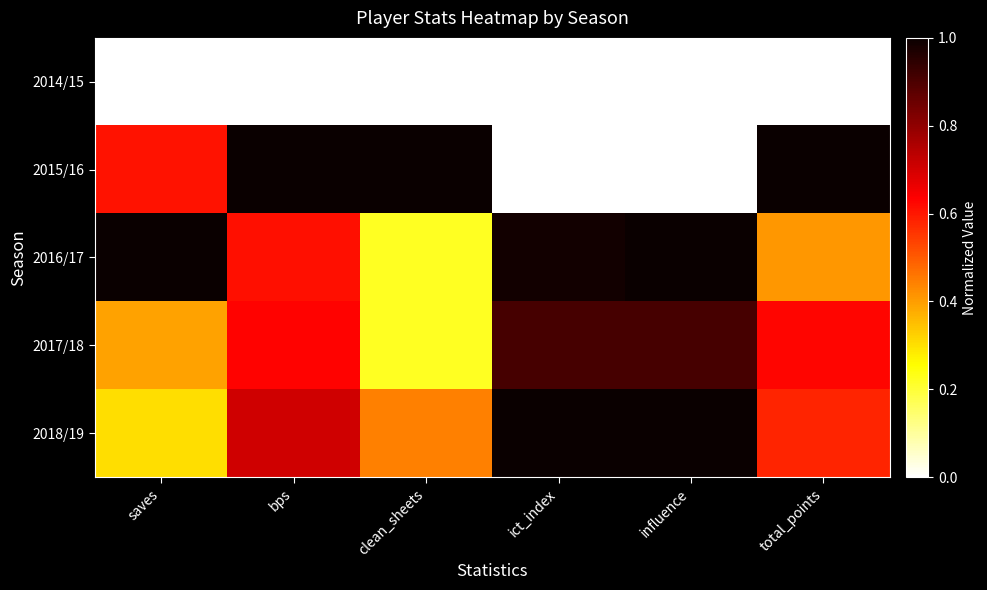

What is the total value across all series at influence?

2.9